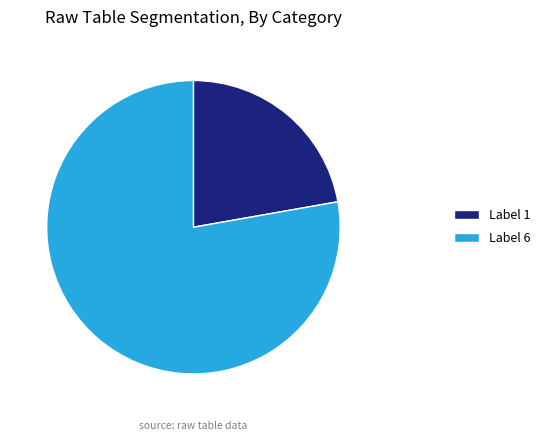

What is the smallest slice in the pie chart?

Label 1